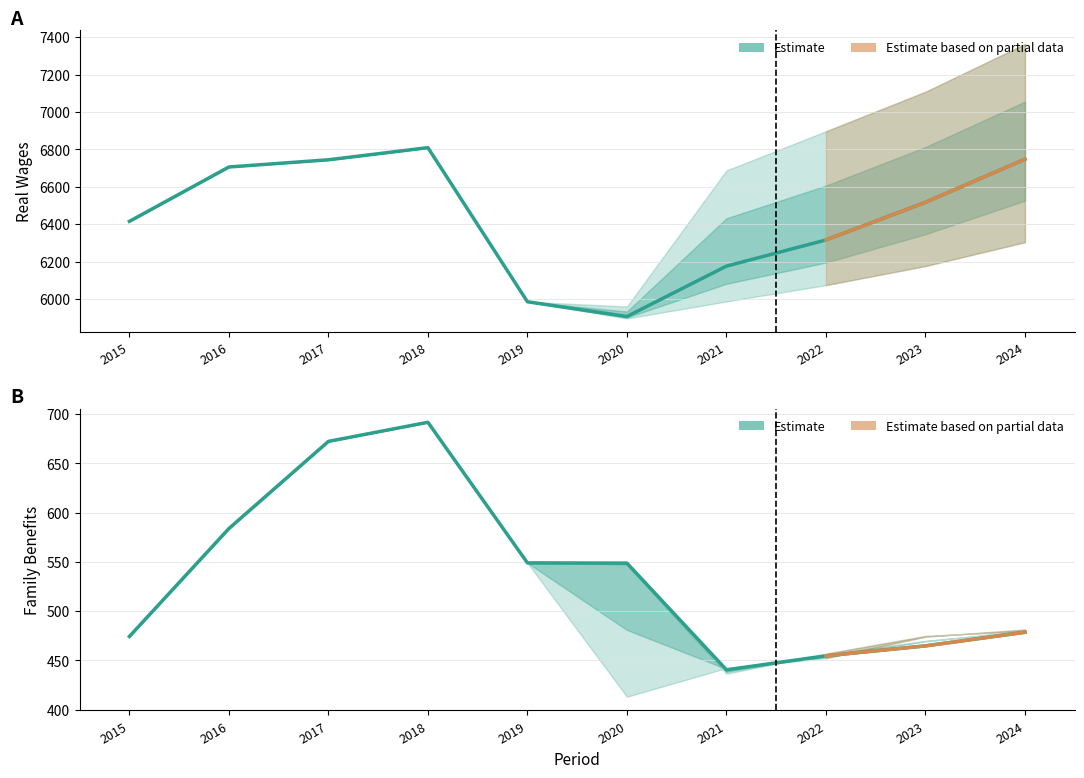

Which label corresponds to the largest value in the chart?

2024